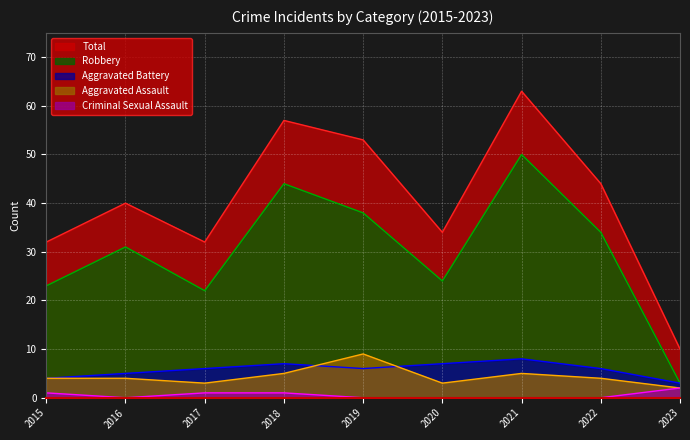

True or false: Aggravated Battery and Criminal Sexual Assault intersect in this chart.

False